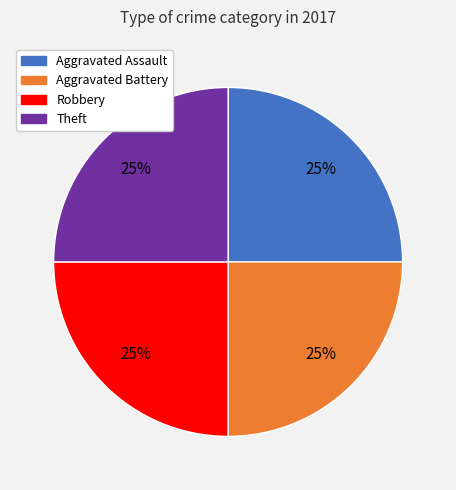

Is there a majority slice in this chart?

No